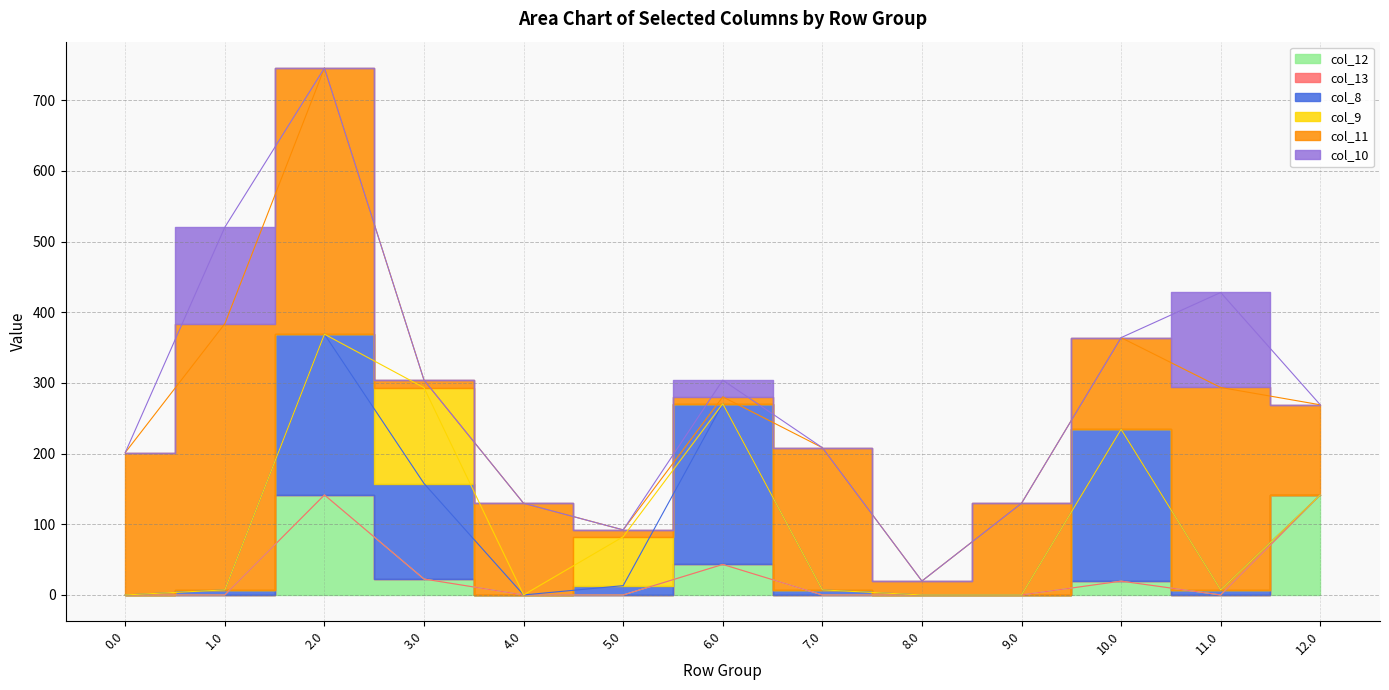

The col_11 series shows 5.2 at 6.0. True or false?

False